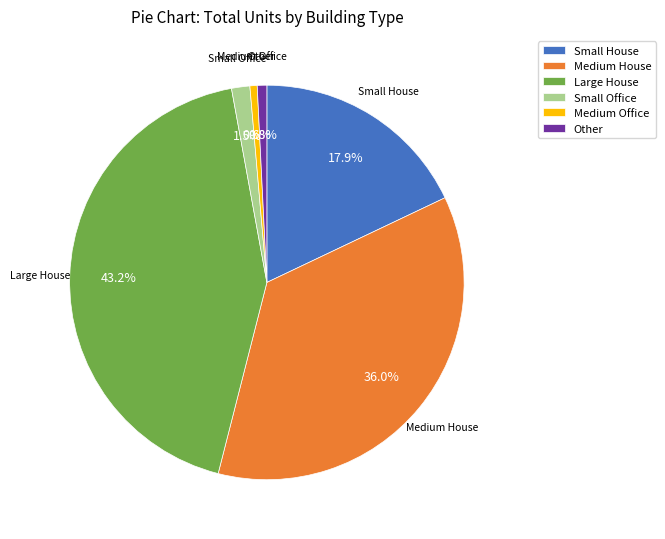

Which category has the biggest portion of the pie?

Large House